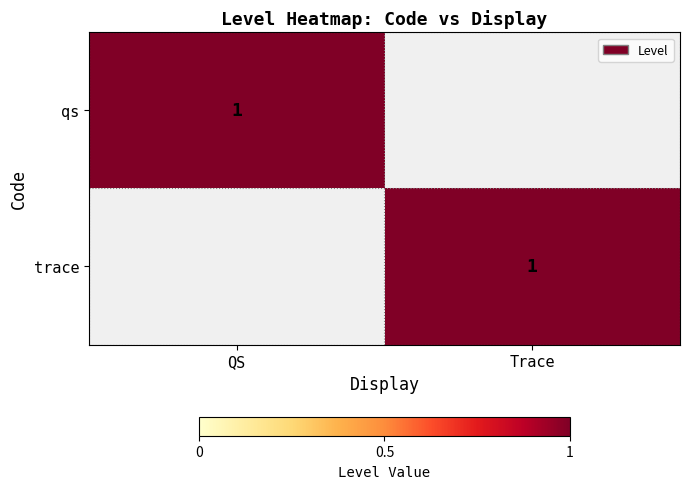

True or false: trace has a value of 1 at Trace.

True